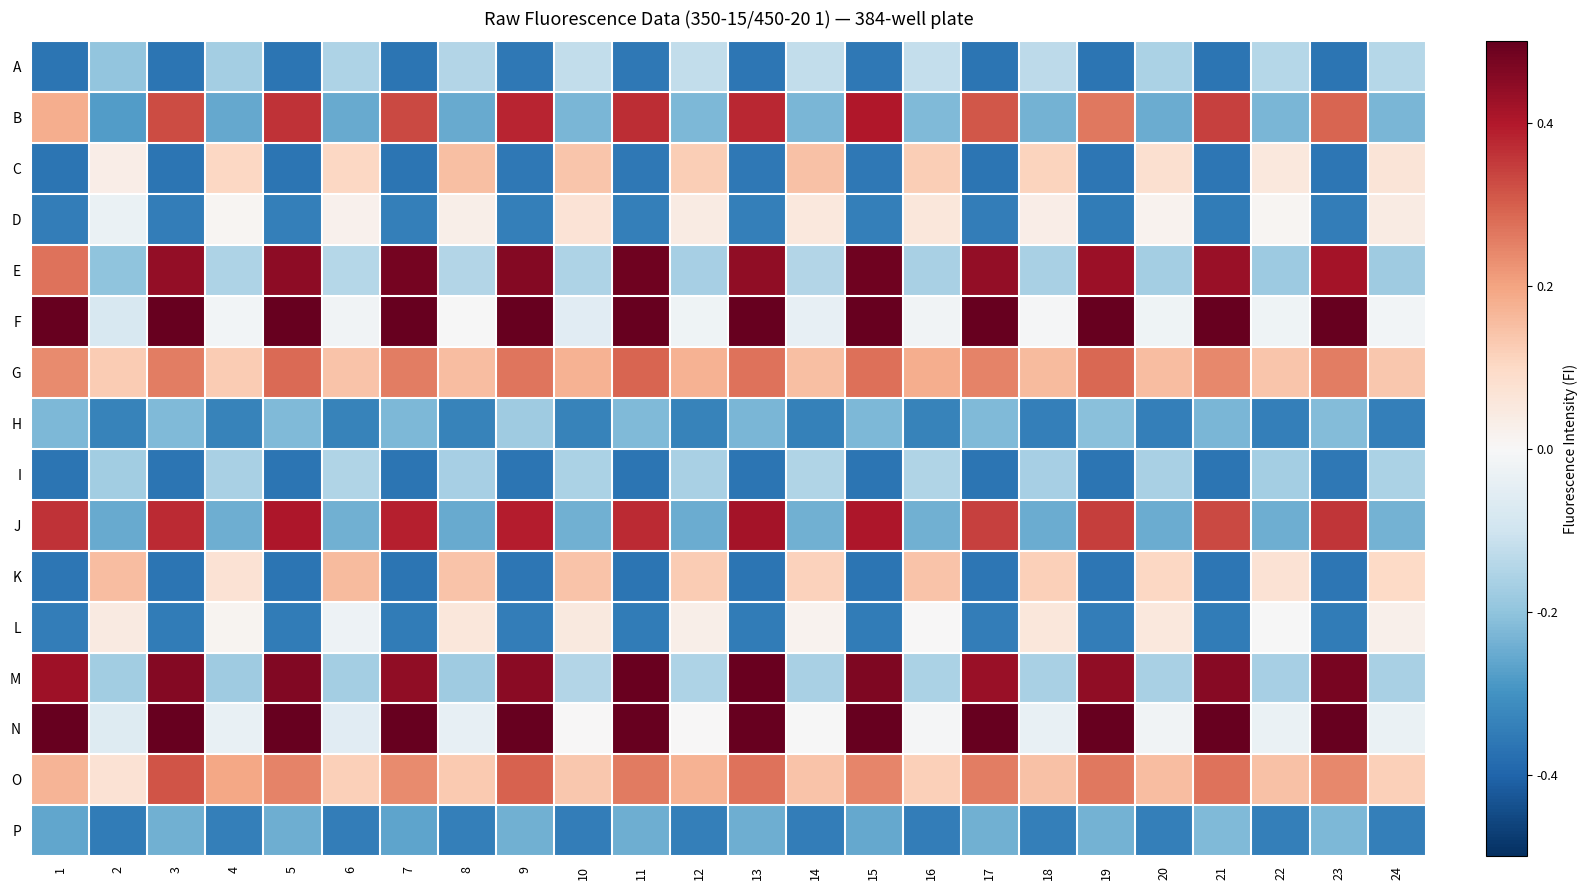

At which category does the chart reach its peak across all series?

15